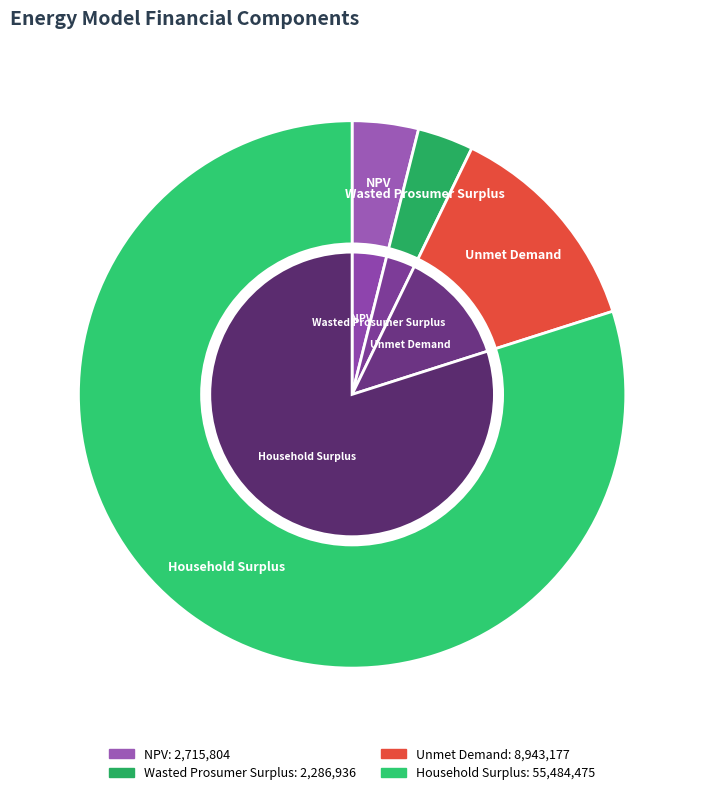

What is the largest slice in the pie chart?

Household Surplus